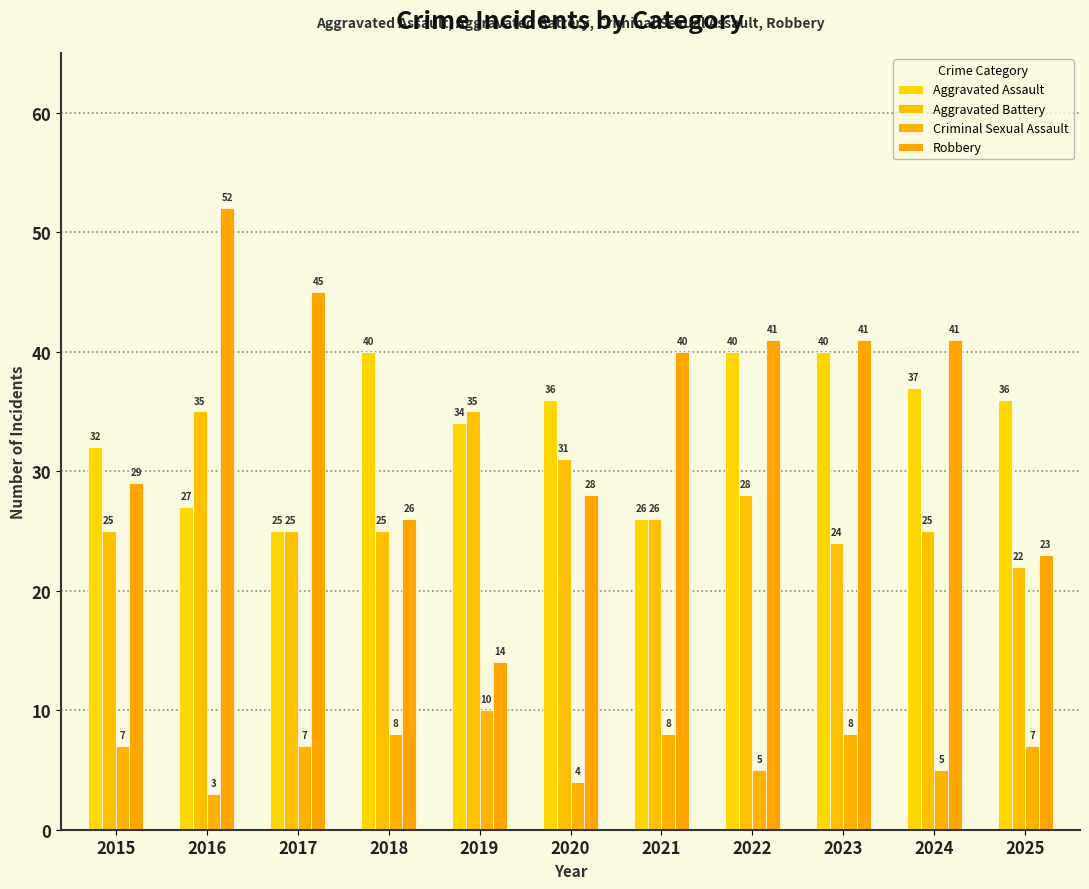

The value of Robbery at 2023 is 41. True or false?

True